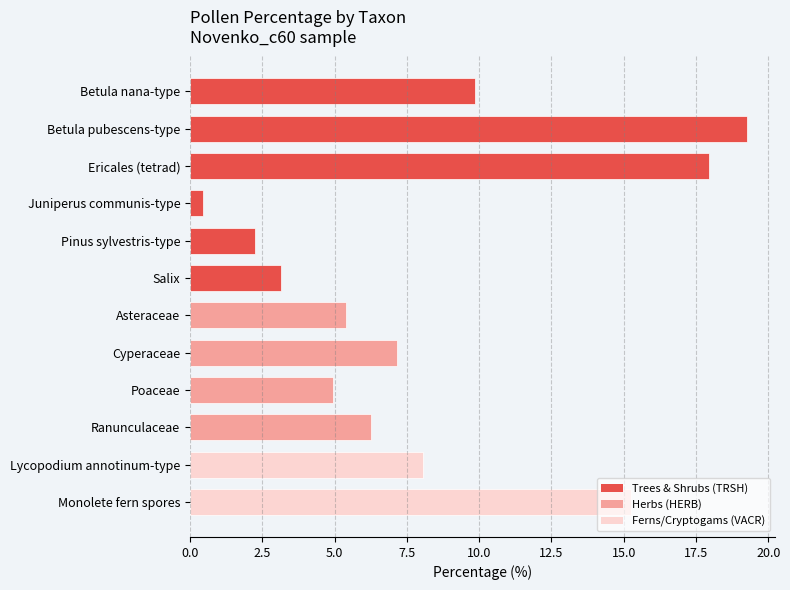

List the labels in order of value, smallest first.

Juniperus communis-type, Pinus sylvestris-type, Salix, Poaceae, Asteraceae, Ranunculaceae, Cyperaceae, Lycopodium annotinum-type, Betula nana-type, Monolete fern spores, Ericales (tetrad), Betula pubescens-type